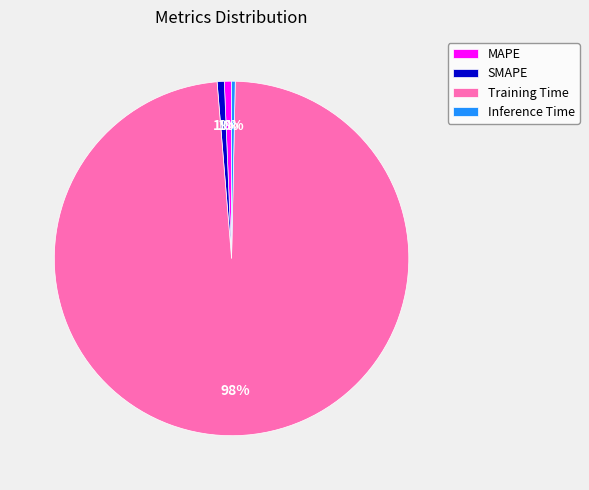

Between Training Time and MAPE, which is larger?

Training Time